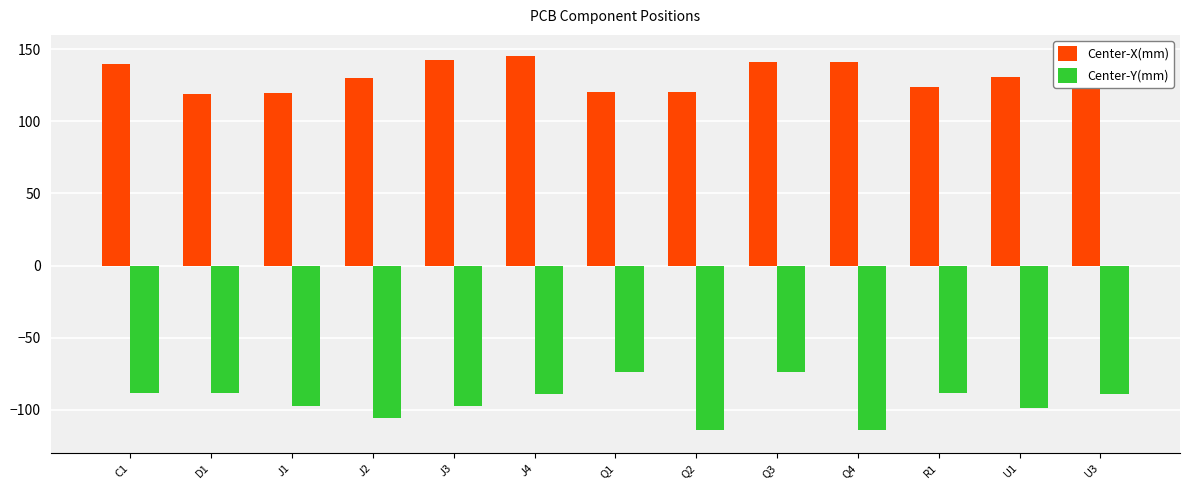

Which series has the largest total across all categories?

Center-X(mm)